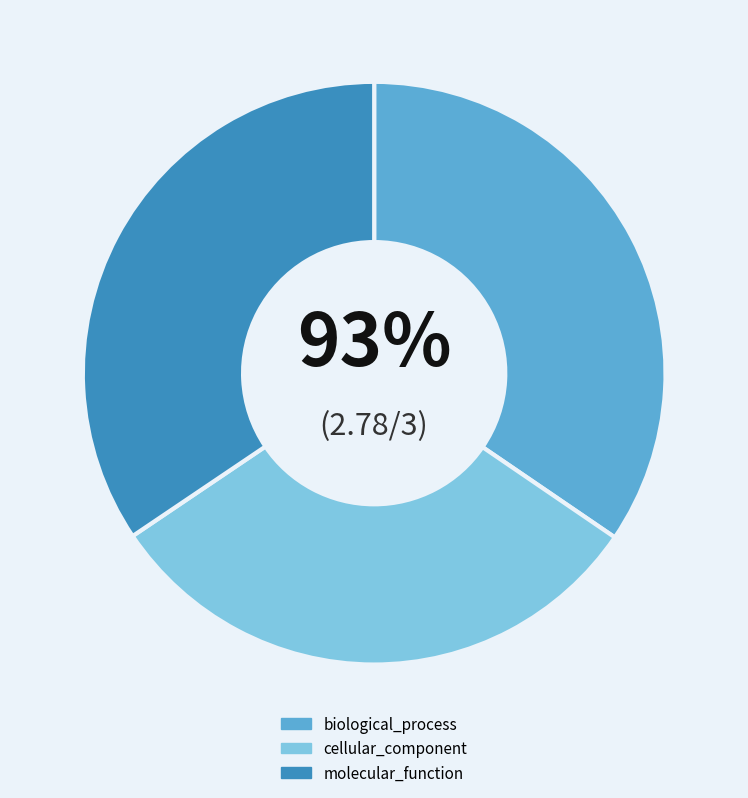

To the nearest percent, what portion does molecular_function represent?

34%